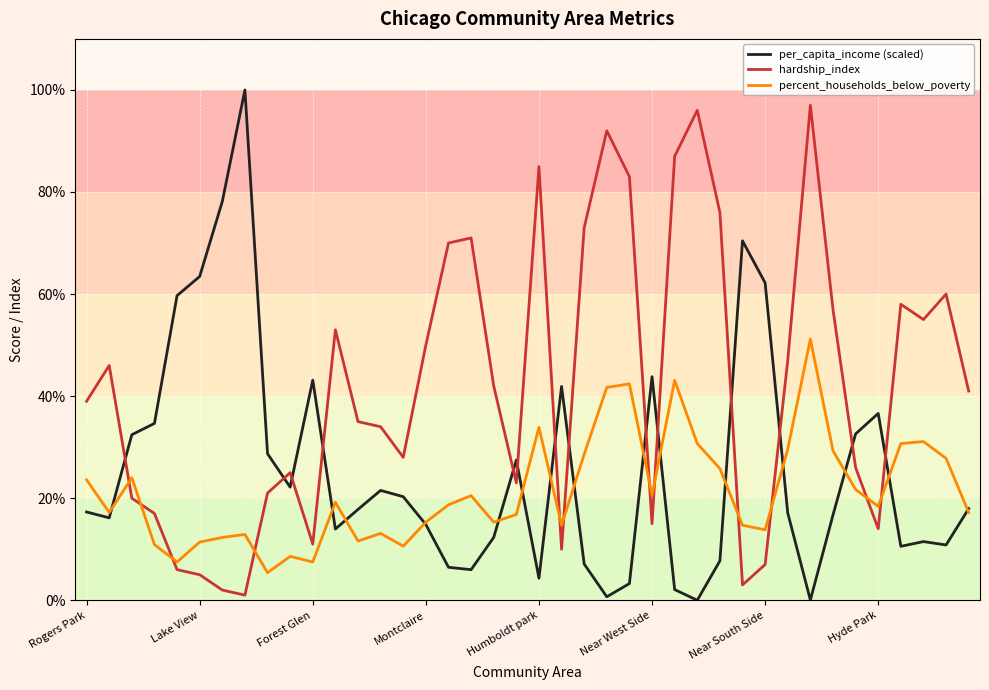

After their last crossing, which series has the higher values: hardship_index or percent_households_below_poverty?

hardship_index